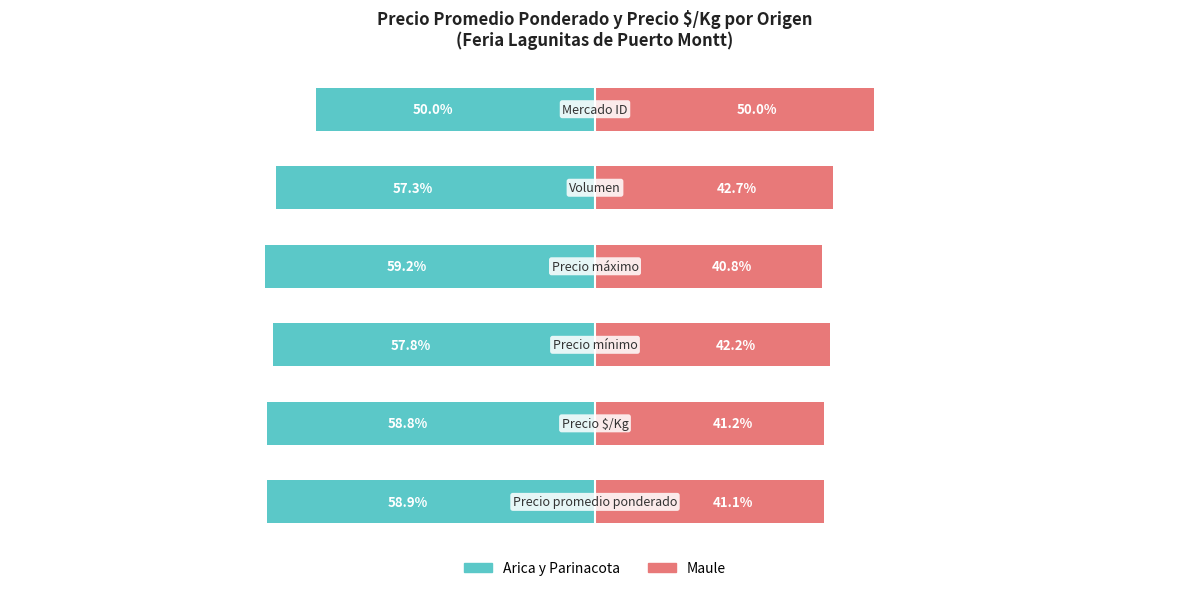

Reading left to right, list all the values displayed in this chart.

Arica y Parinacota: 0=-58.9	1=-58.8	2=-57.8	3=-59.2	4=-57.3	5=-50.0
Maule: 0=41.1	1=41.2	2=42.2	3=40.8	4=42.7	5=50.0